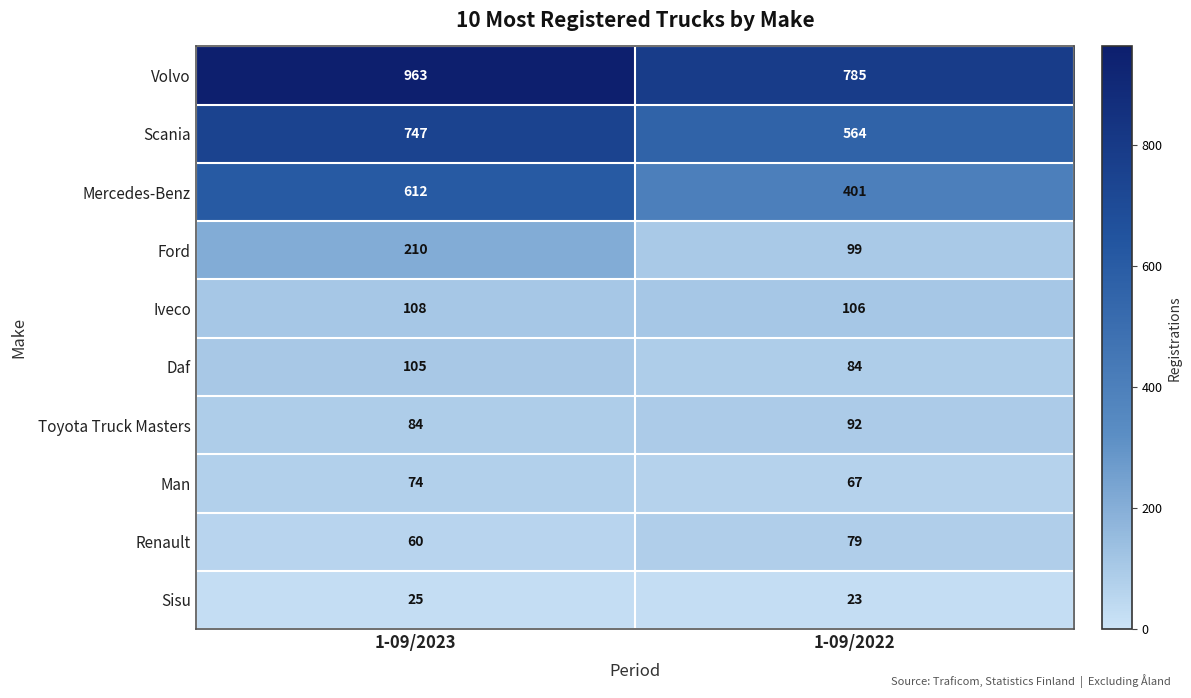

True or false: Scania has a value of 747 at 1-09/2023.

True